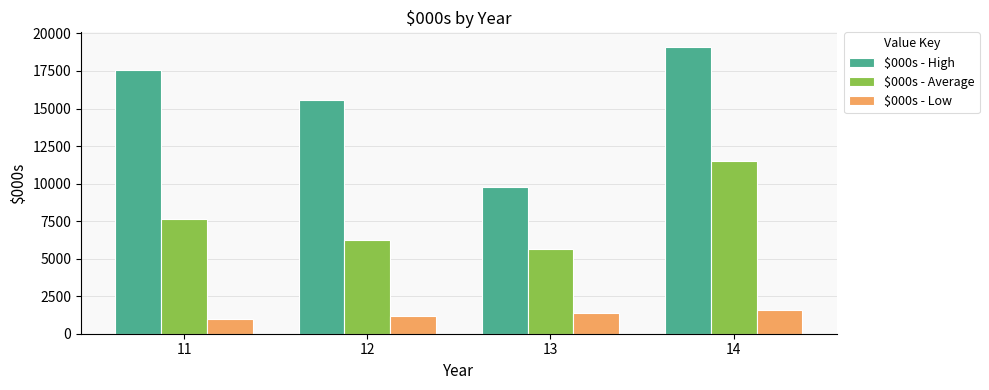

What is the maximum value for $000s - Low?

1550